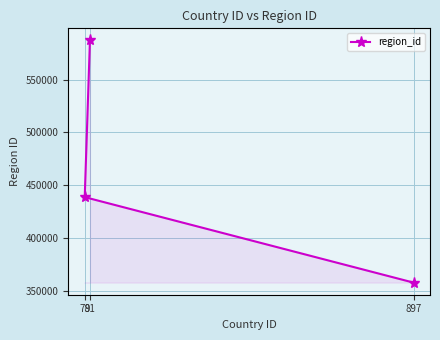

How many values are below 438735?

1